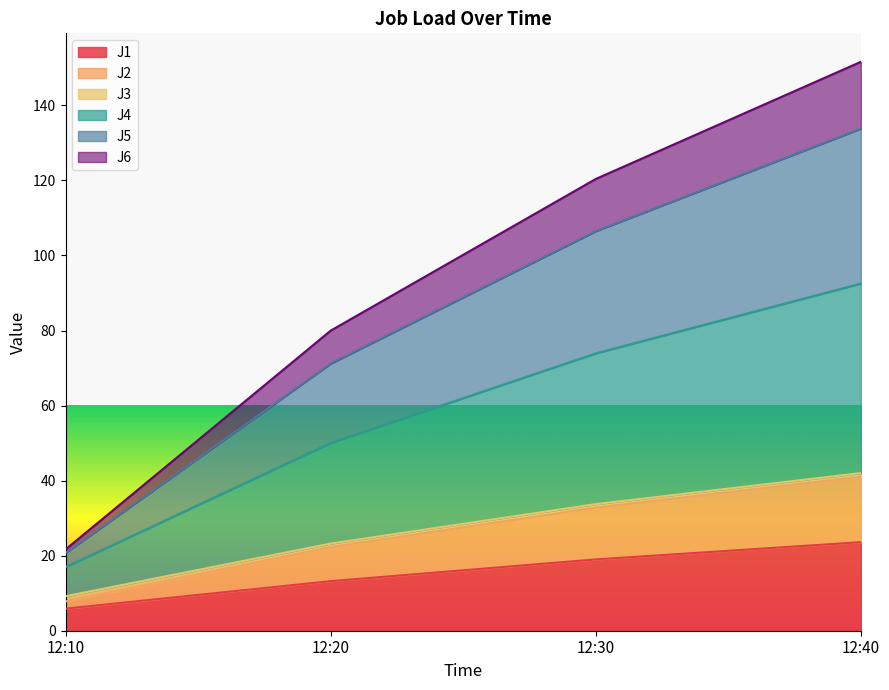

Does the chart have visible grid lines?

No